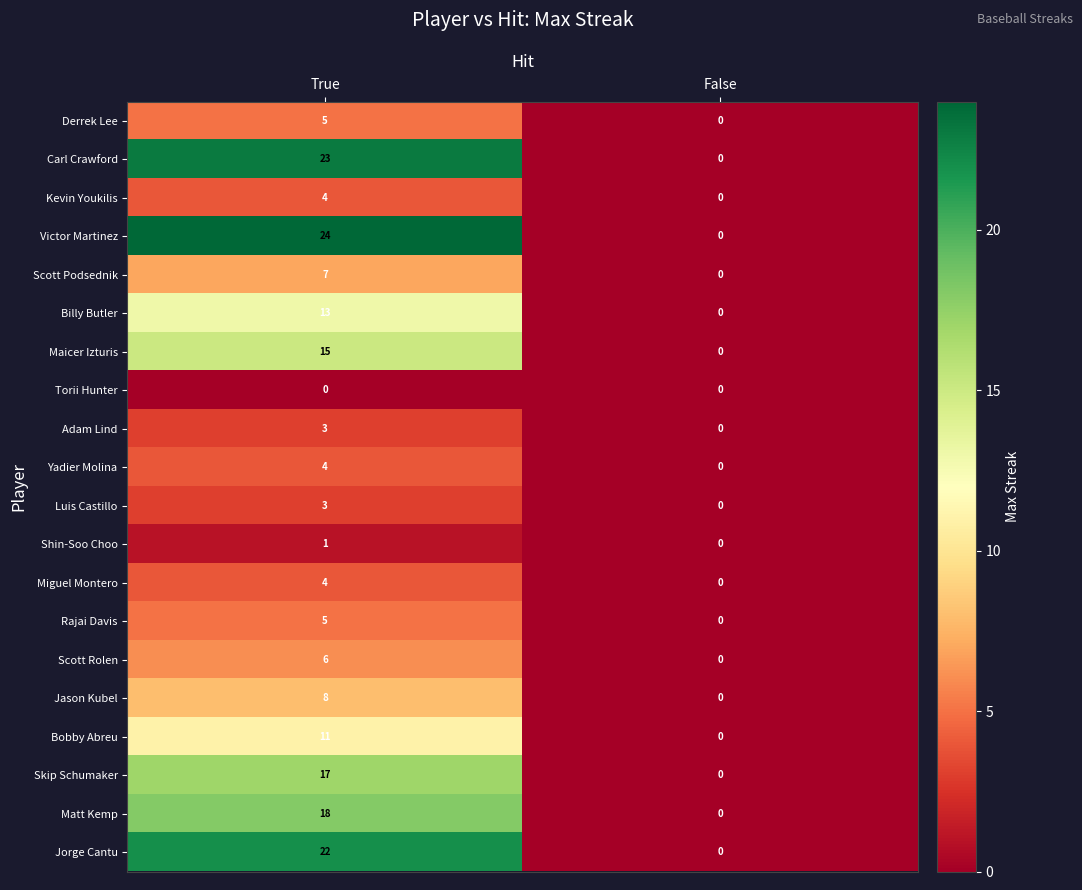

How many data points in Billy Butler are less than 13?

1